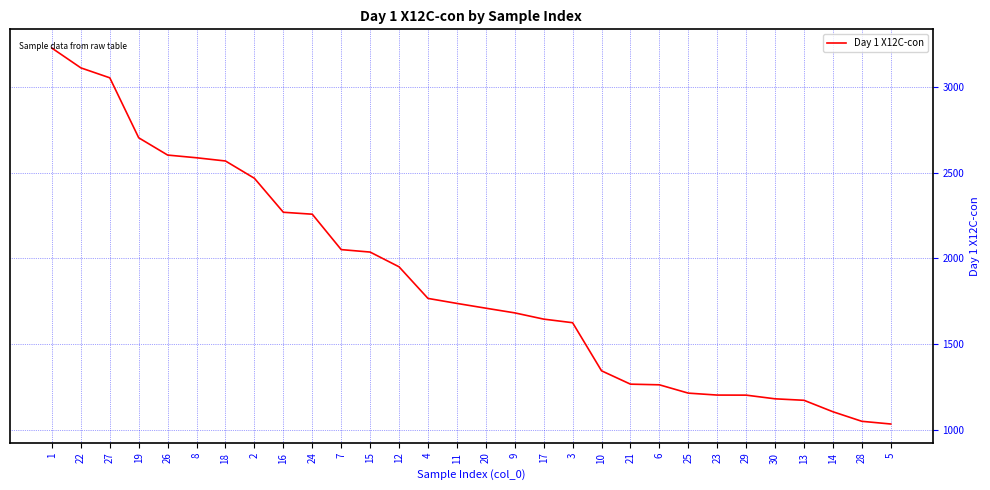

What is the average value?

1869.6